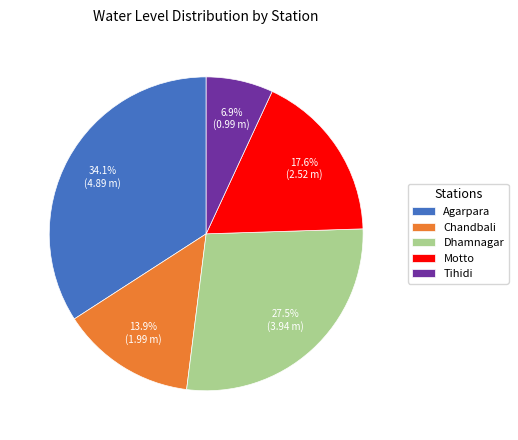

Is it true that Chandbali is 14% of the pie?

True